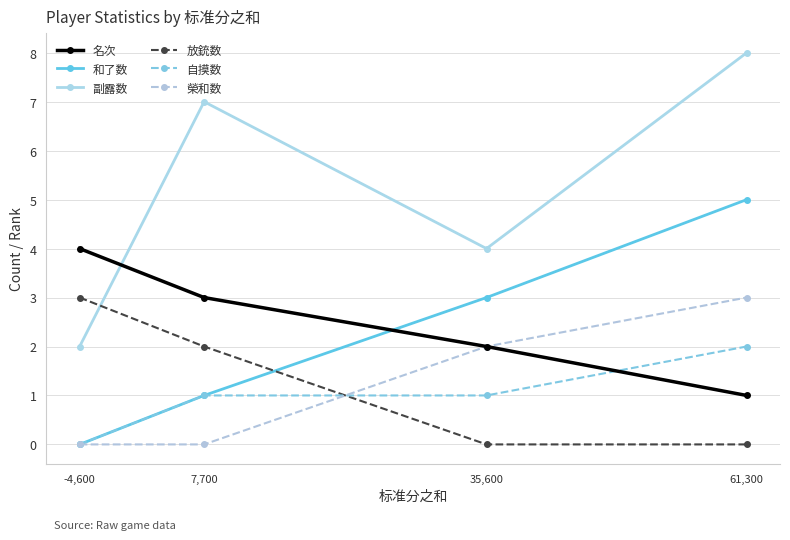

How many times do 副露数 and 名次 cross each other?

1